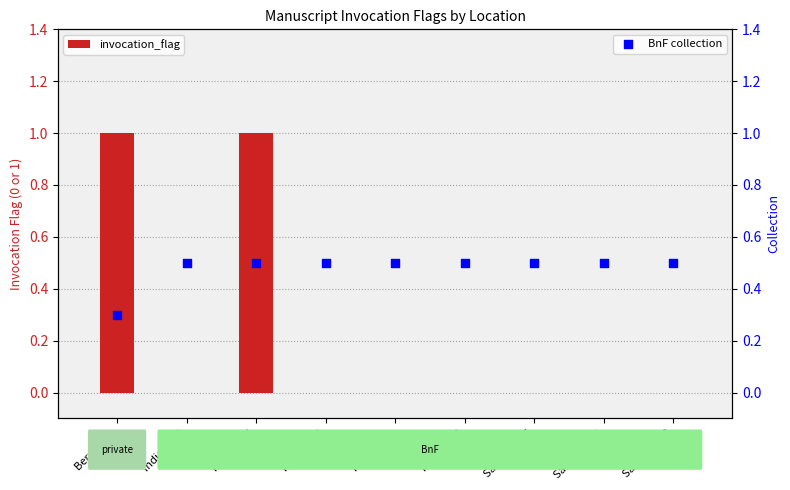

Which series has the largest total across all categories?

BnF collection